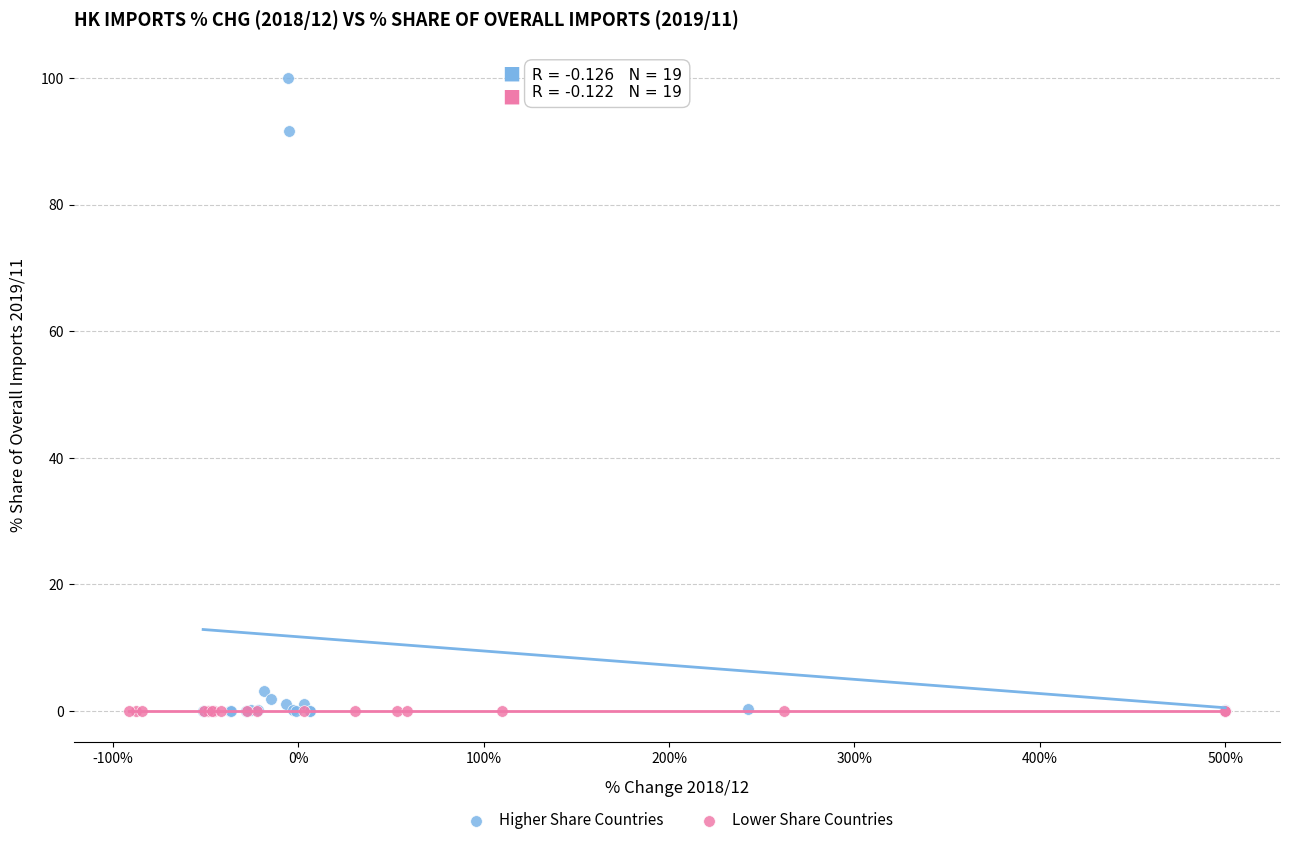

Which series contains the highest Y value?

Higher Share Countries